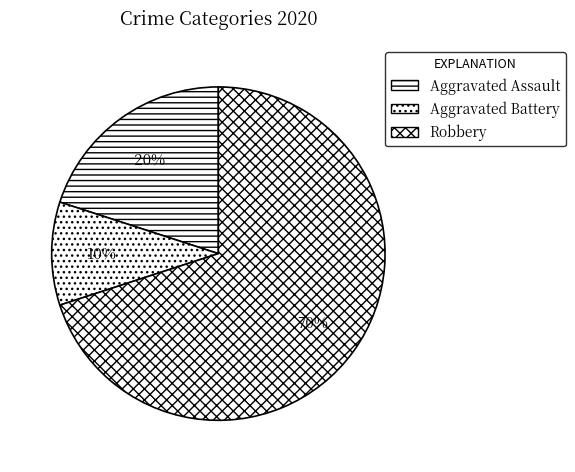

Which category accounts for the majority?

Robbery